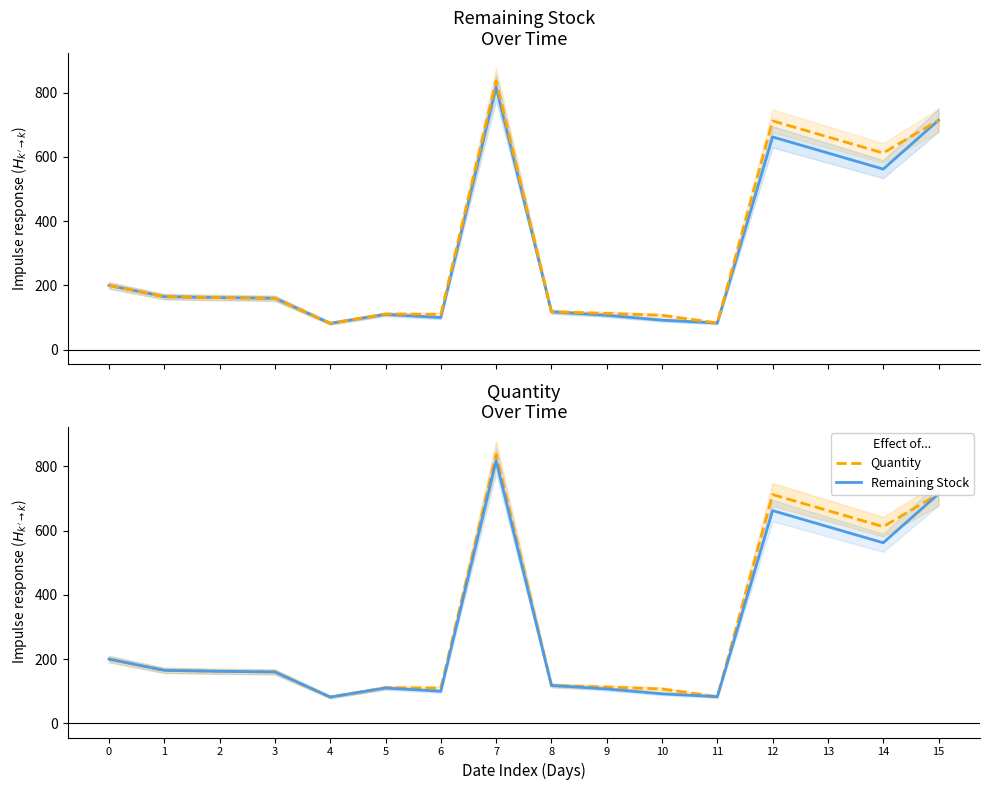

What is the minimum value for Remaining Stock?

82